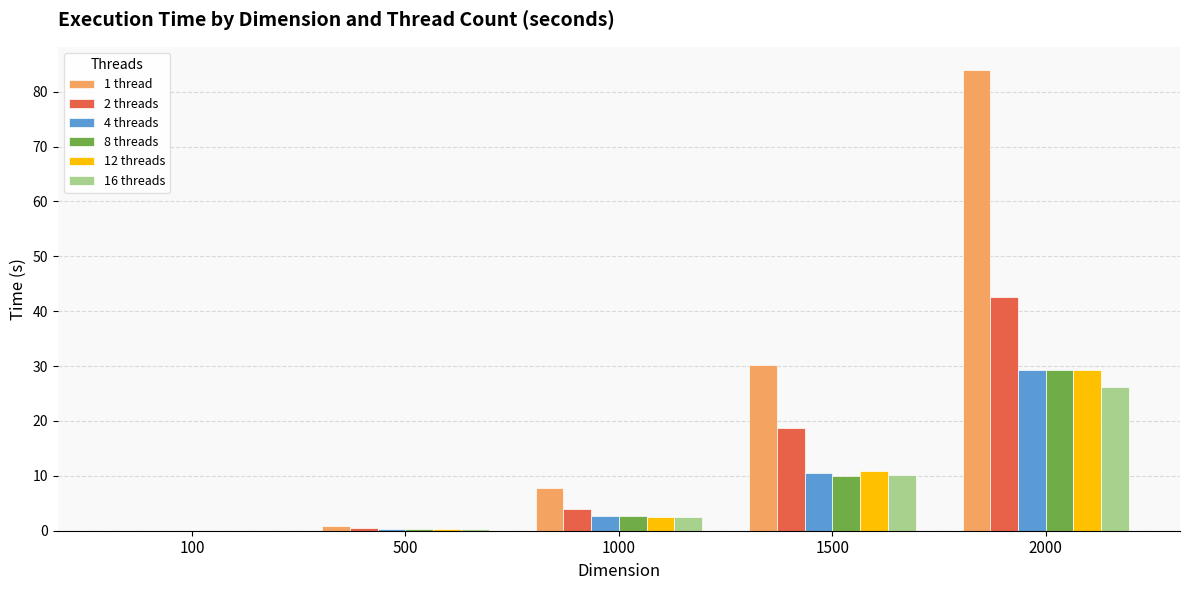

Which series changed the most between 1000 and 2000?

1 thread